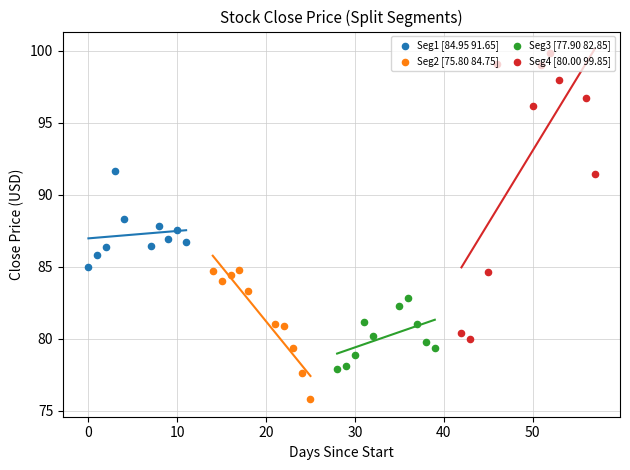

What are all the series names shown in the legend?

Seg1 [84.95 91.65], Seg2 [75.80 84.75], Seg3 [77.90 82.85], Seg4 [80.00 99.85]